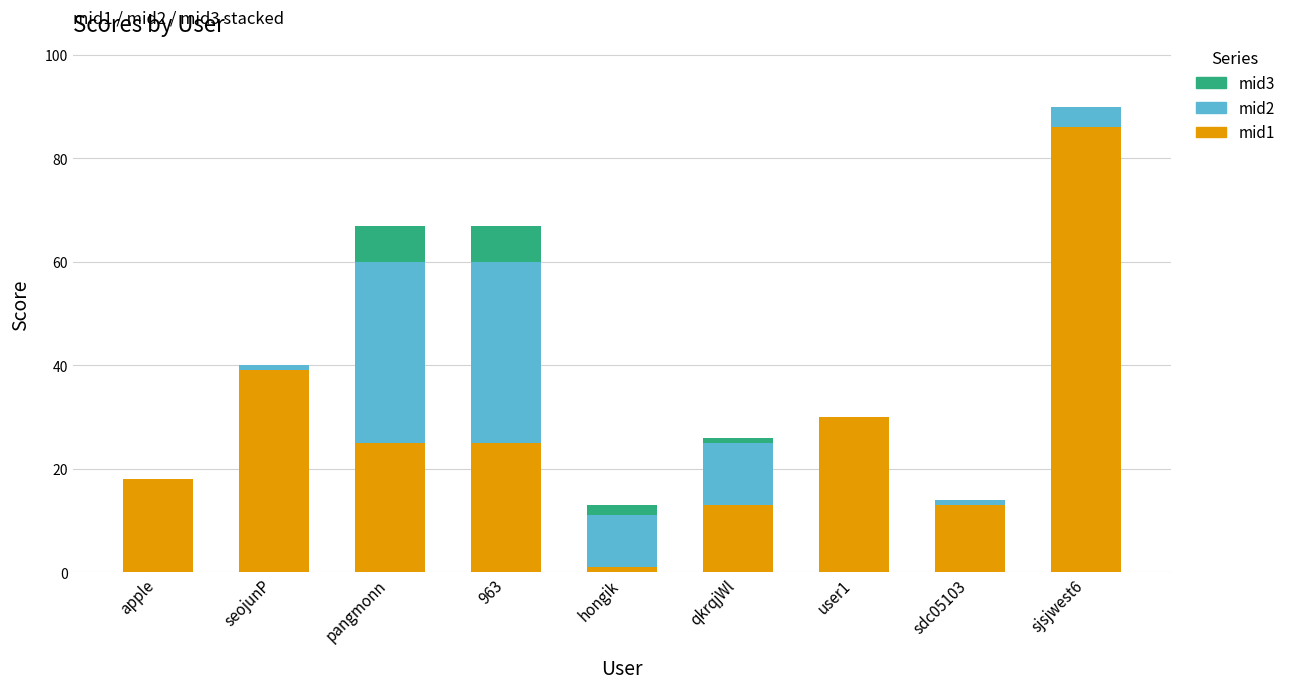

Is it true that mid1 equals 18 at apple?

True